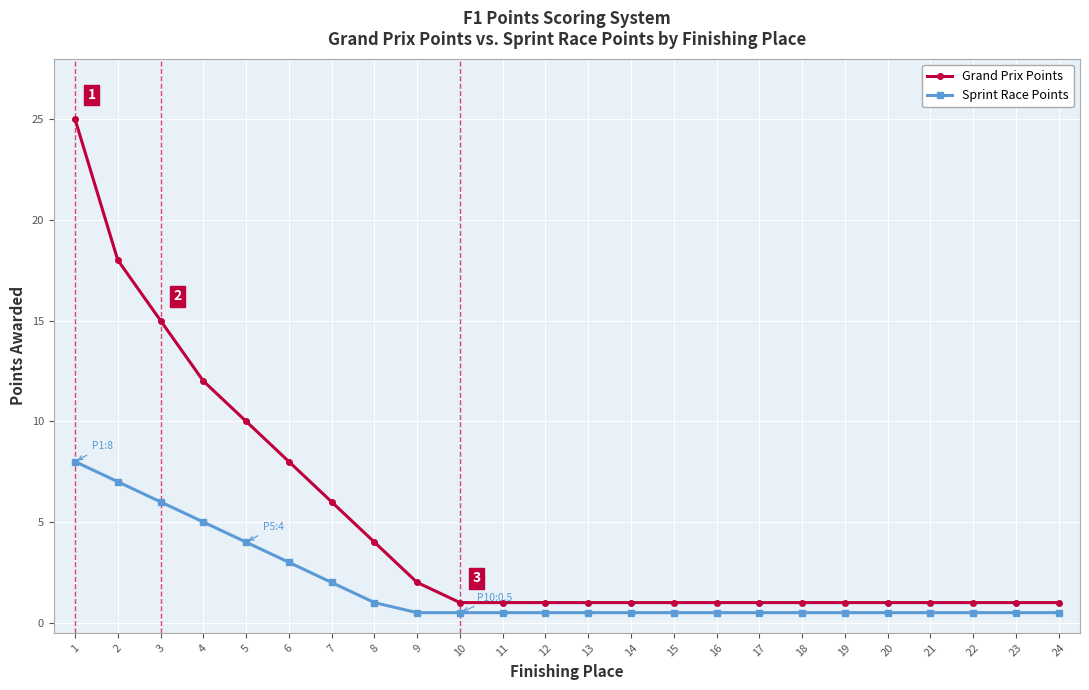

Reading right to left, transcribe all the data shown in this chart.

Grand Prix Points: 1.0	1.0	1.0	1.0	1.0	1.0	1.0	1.0	1.0	1.0	1.0	1.0	1.0	1.0	1.0	2.0	4.0	6.0	8.0	10.0	12.0	15.0	18.0	25.0
Sprint Race Points: 0.5	0.5	0.5	0.5	0.5	0.5	0.5	0.5	0.5	0.5	0.5	0.5	0.5	0.5	0.5	0.5	1.0	2.0	3.0	4.0	5.0	6.0	7.0	8.0